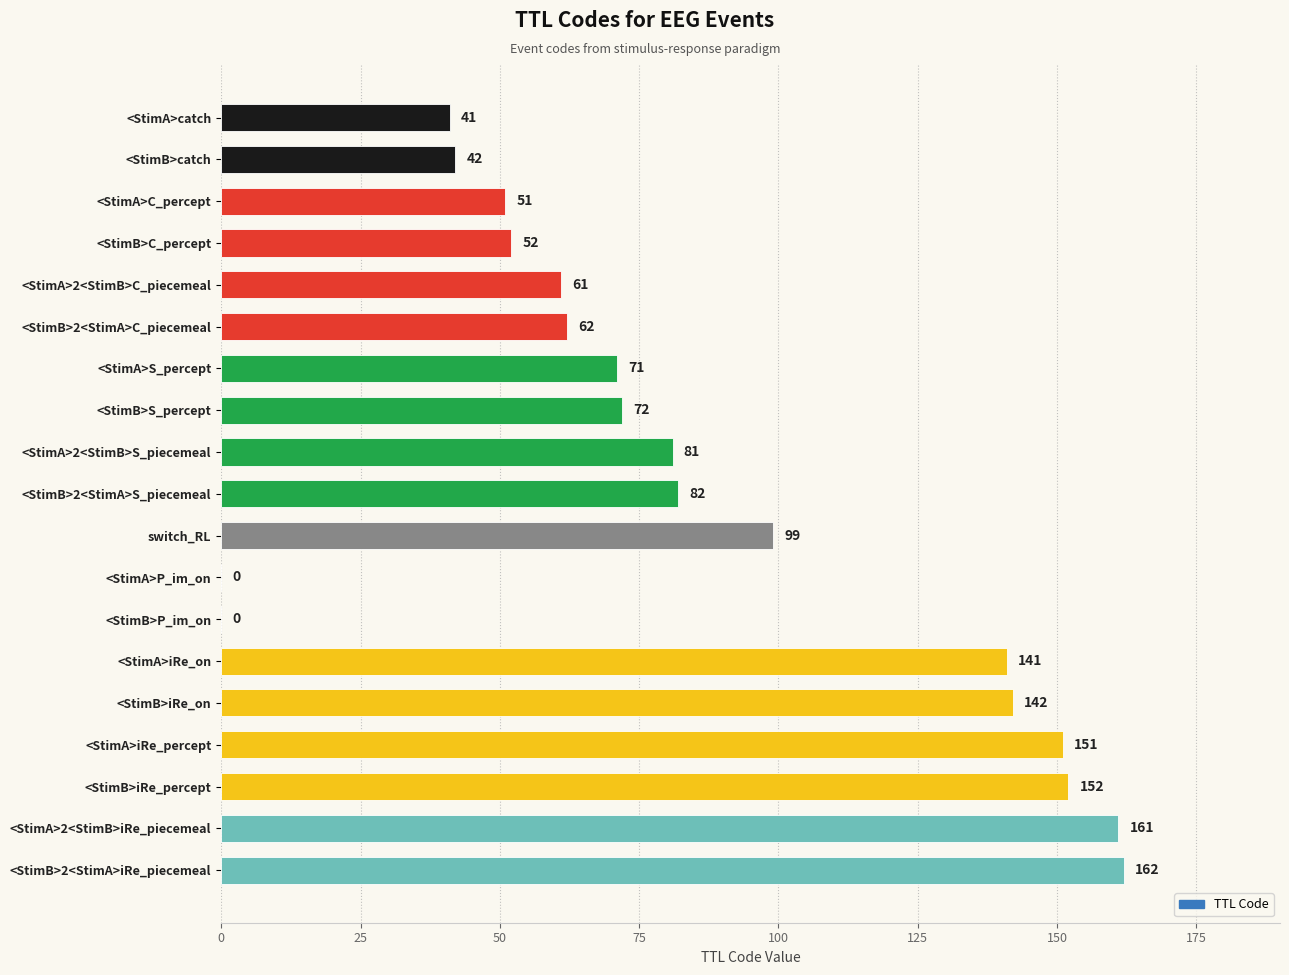

Reading top to bottom, transcribe all the data shown in this chart.

<StimA>catch=41	<StimB>catch=42	<StimA>C_percept=51	<StimB>C_percept=52	<StimA>2<StimB>C_piecemeal=61	<StimB>2<StimA>C_piecemeal=62	<StimA>S_percept=71	<StimB>S_percept=72	<StimA>2<StimB>S_piecemeal=81	<StimB>2<StimA>S_piecemeal=82	switch_RL=99	<StimA>P_im_on=0	<StimB>P_im_on=0	<StimA>iRe_on=141	<StimB>iRe_on=142	<StimA>iRe_percept=151	<StimB>iRe_percept=152	<StimA>2<StimB>iRe_piecemeal=161	<StimB>2<StimA>iRe_piecemeal=162